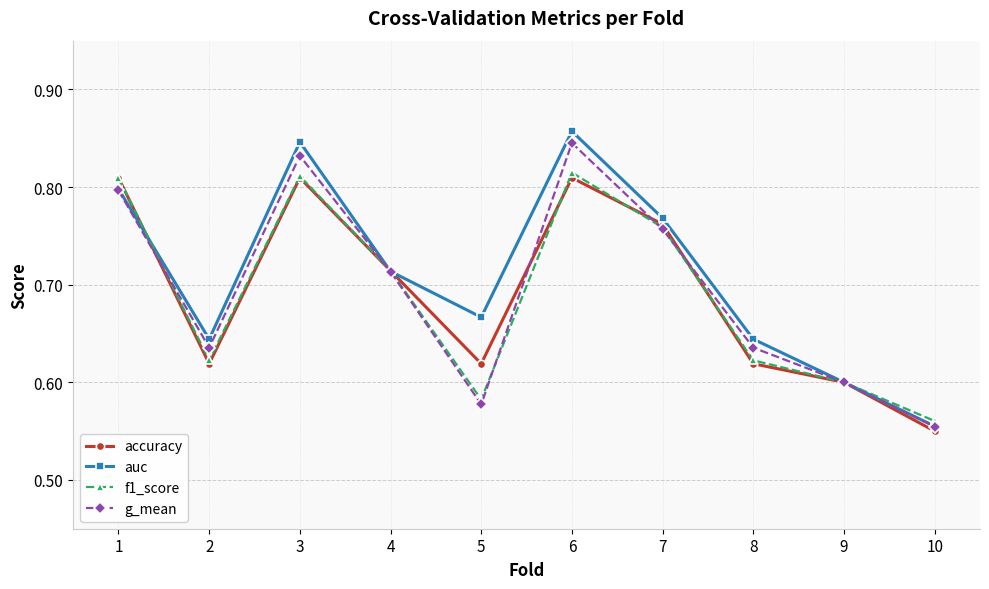

What is the difference between the maximum and minimum values in the accuracy series?

0.3